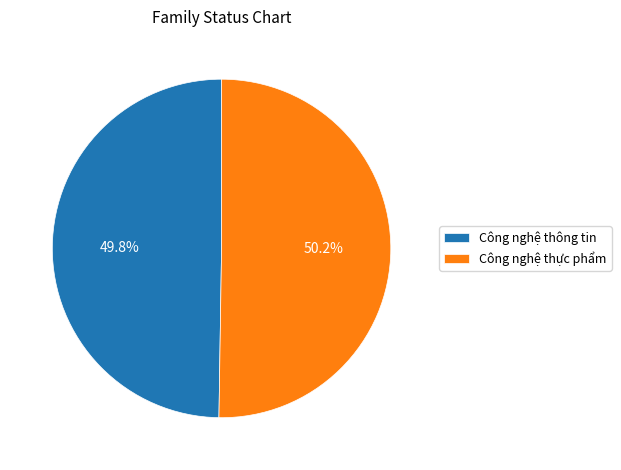

How many segments does this pie chart have?

2